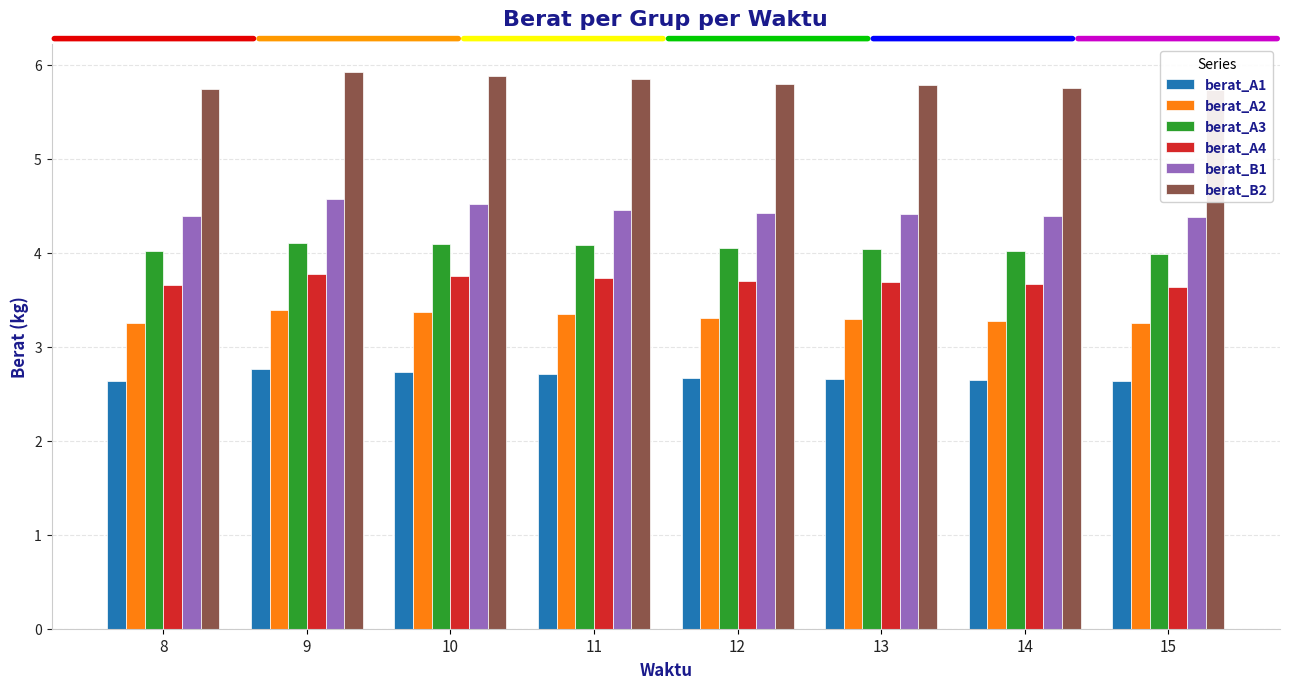

Reading left to right, list all the values displayed in this chart.

berat_A1: 2.6	2.8	2.7	2.7	2.7	2.7	2.6	2.6
berat_A2: 3.3	3.4	3.4	3.3	3.3	3.3	3.3	3.3
berat_A3: 4.0	4.1	4.1	4.1	4.0	4.0	4.0	4.0
berat_A4: 3.7	3.8	3.8	3.7	3.7	3.7	3.7	3.6
berat_B1: 4.4	4.6	4.5	4.5	4.4	4.4	4.4	4.4
berat_B2: 5.7	5.9	5.9	5.8	5.8	5.8	5.8	5.7